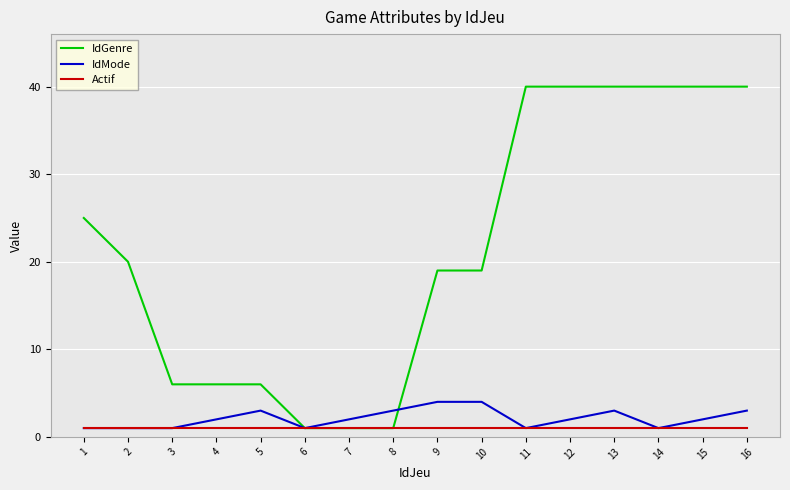

What is the average value of the Actif series?

1